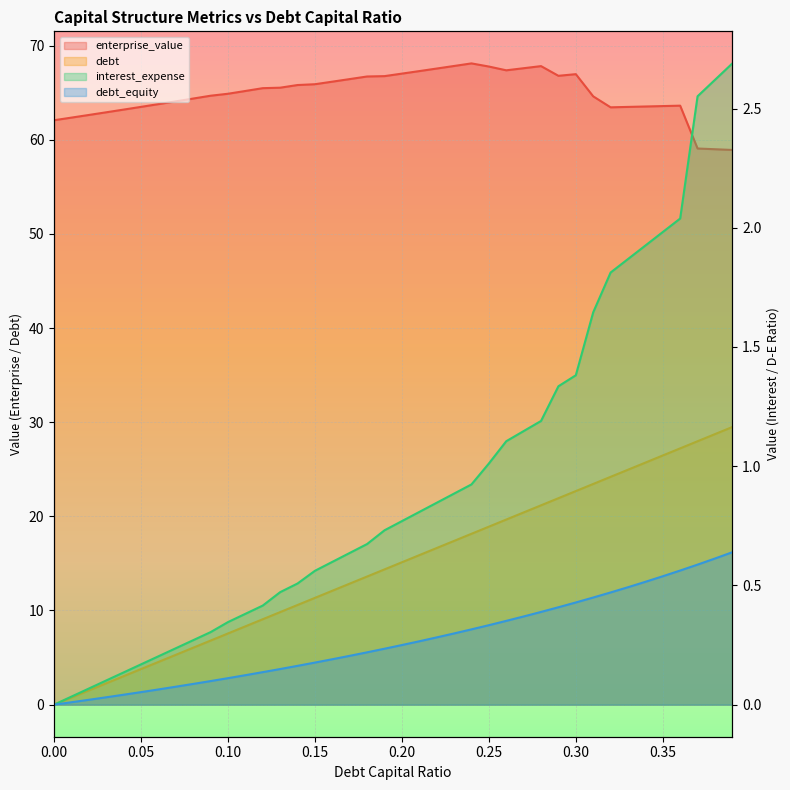

What is the difference between the highest and lowest values at 0.18?

66.5